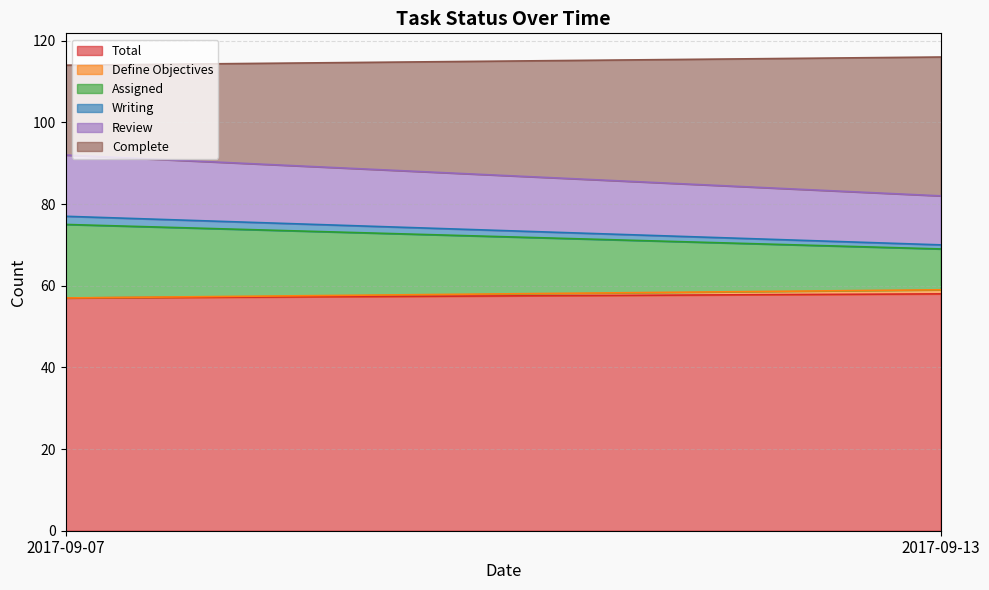

Reading right to left, extract all data points from this chart.

Total: 58	57
Define Objectives: 1	0
Assigned: 10	18
Writing: 1	2
Review: 12	15
Complete: 34	22